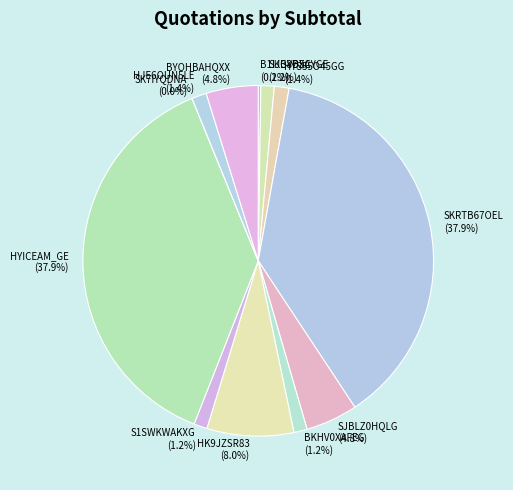

Combined, what portion of the pie is B1IJGVB5A and HJE6OUN5LE?

1.6%